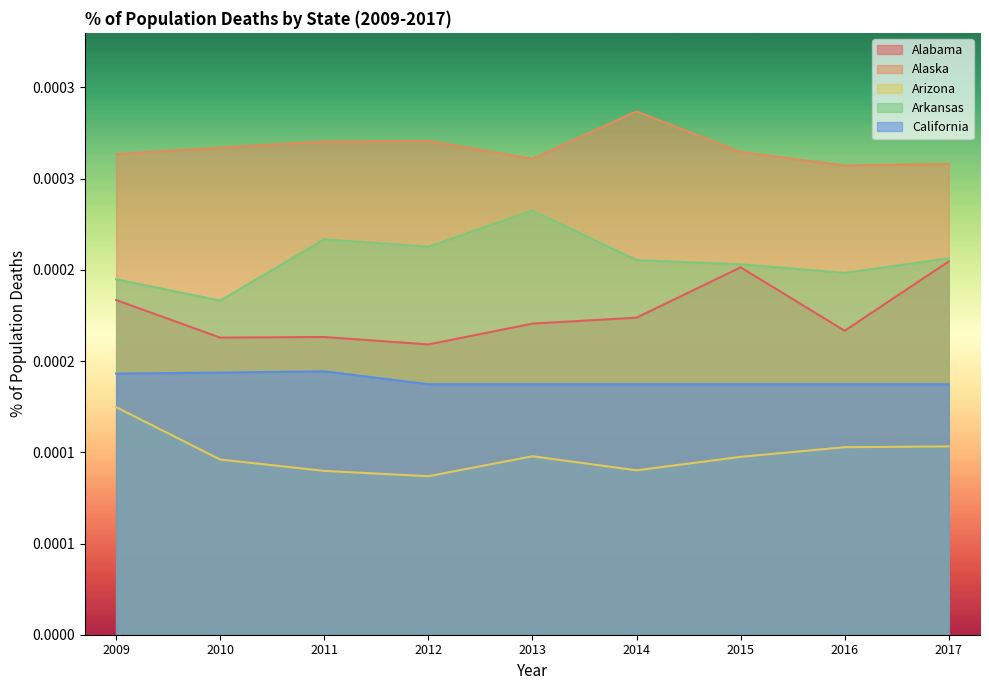

What are all the series names shown in the legend?

Alabama, Alaska, Arizona, Arkansas, California